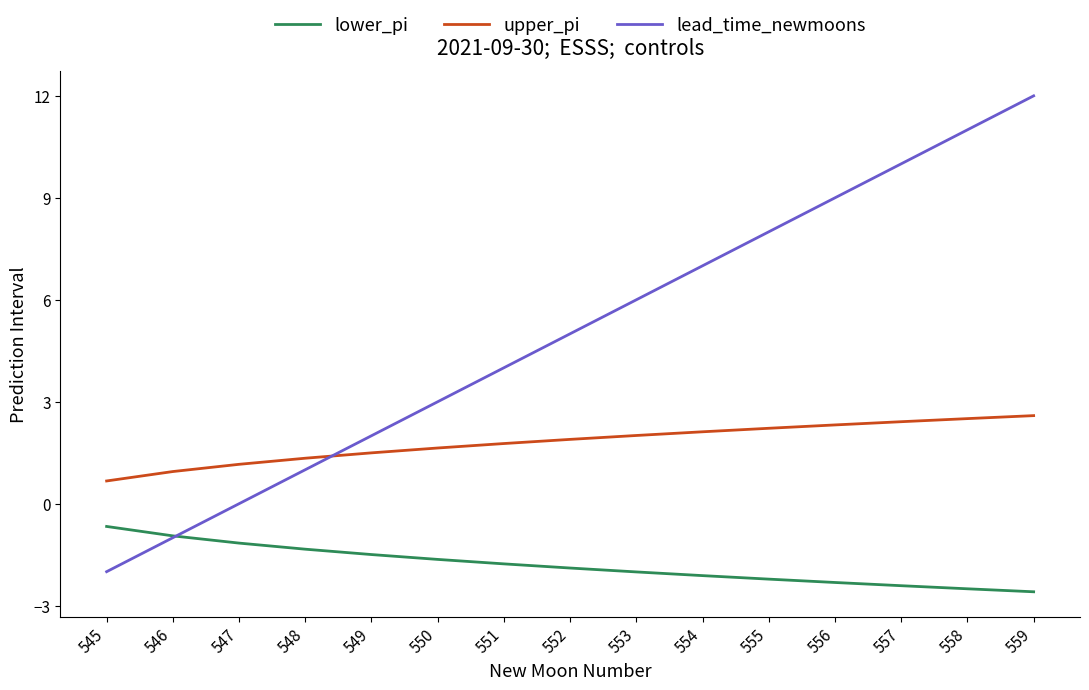

What is the highest value of the upper_pi series?

2.6